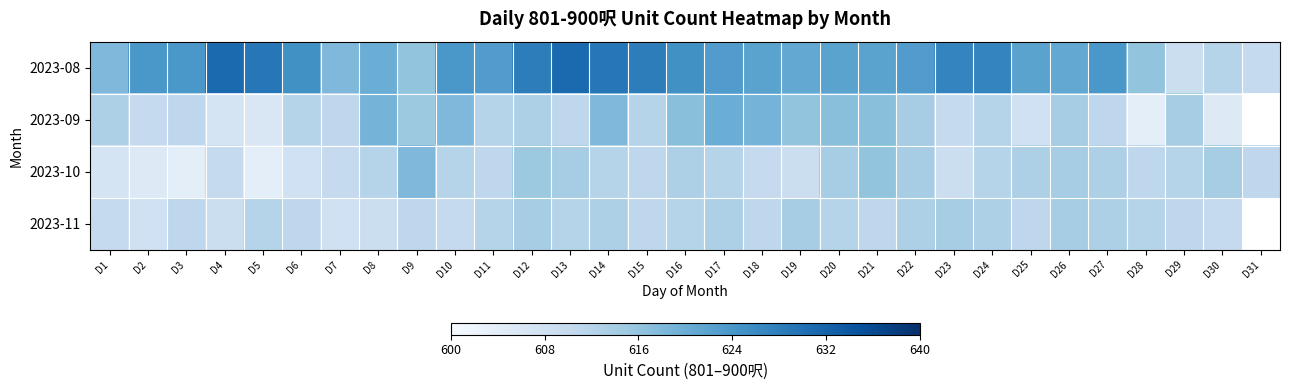

What is the difference between the second highest and minimum values in the 2023-08 series?

22.0